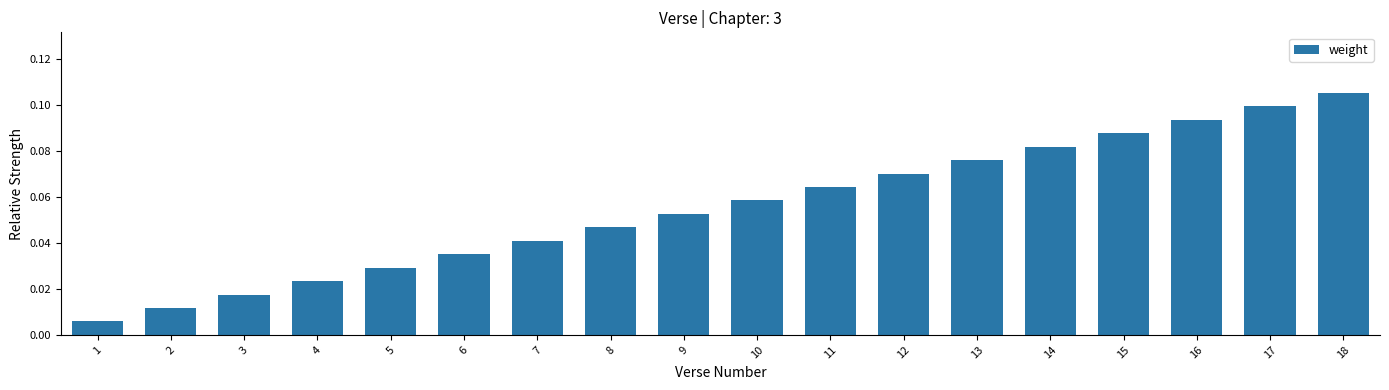

What is the change in value from 7 to 17?

+0.1